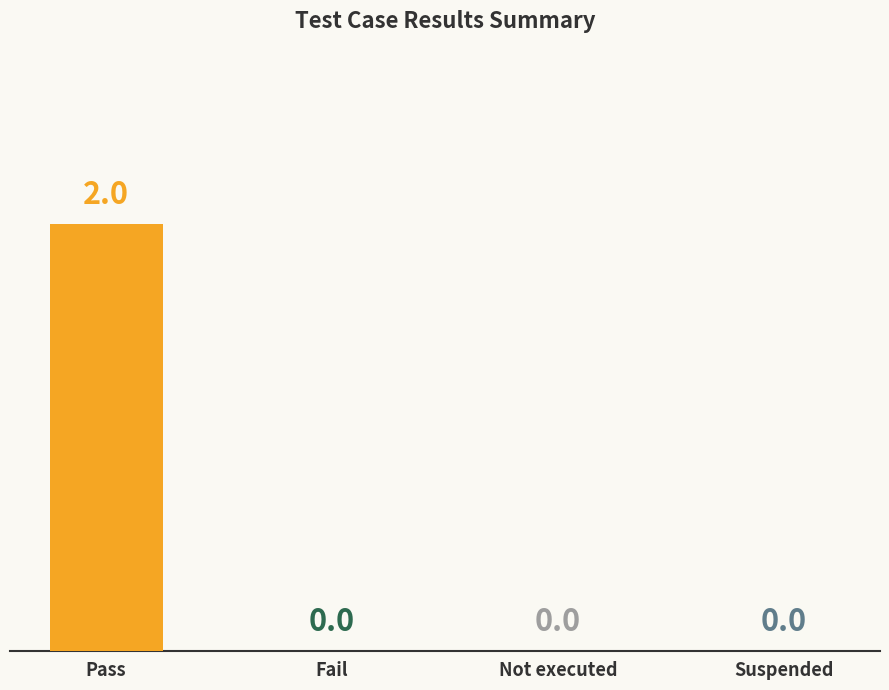

How many values are between 0 and 2?

4